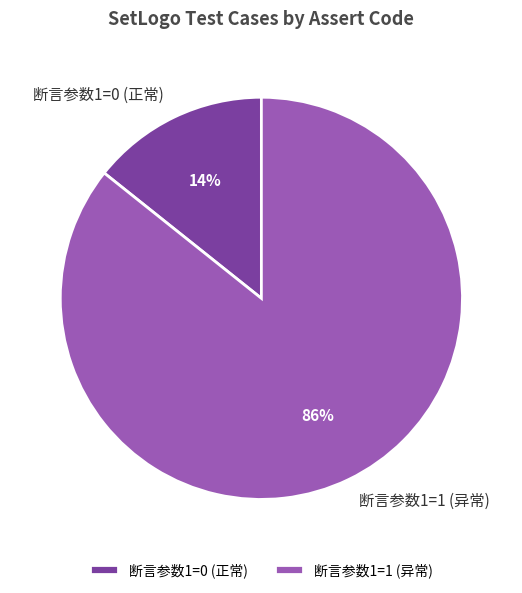

Do 断言参数1=0 (正常) and 断言参数1=1 (异常) together represent more than half of the pie?

Yes